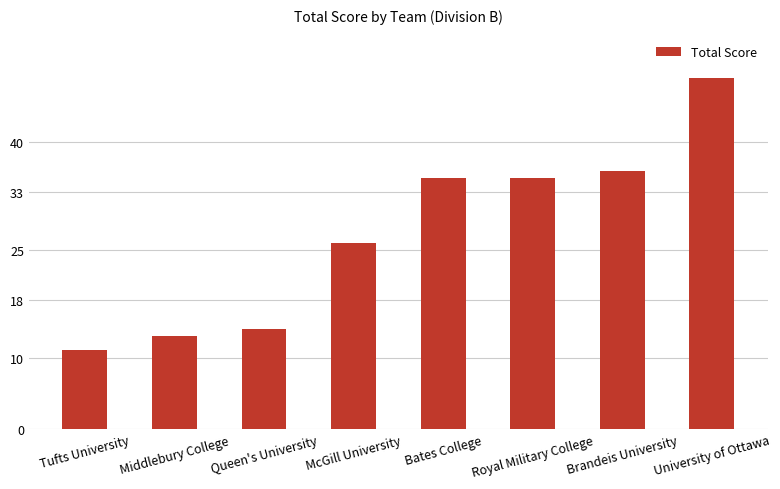

Reading left to right, transcribe all the data shown in this chart.

Tufts University=11	Middlebury College=13	Queen's University=14	McGill University=26	Bates College=35	Royal Military College=35	Brandeis University=36	University of Ottawa=49